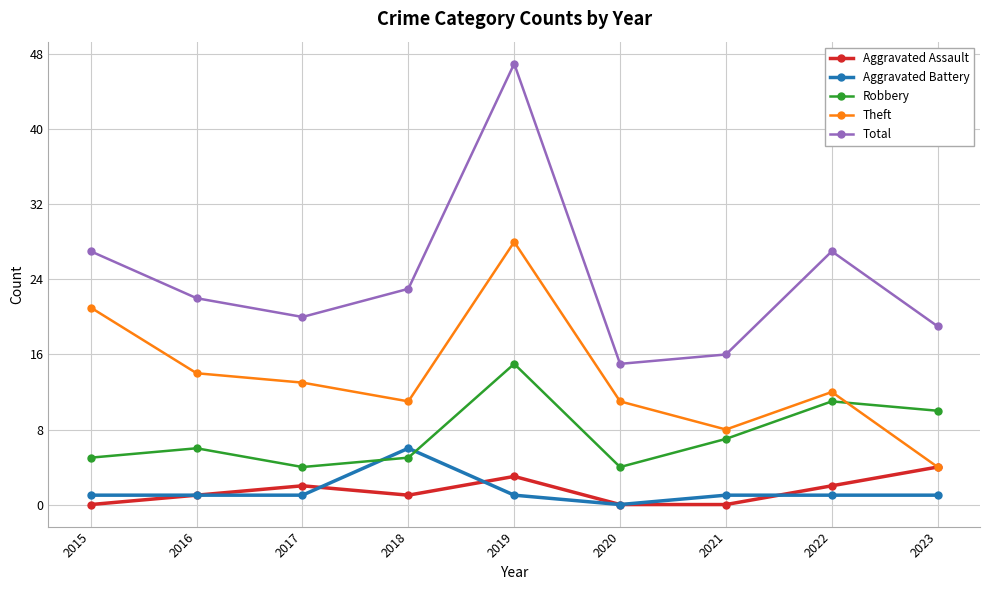

How many lines are shown in the chart?

5